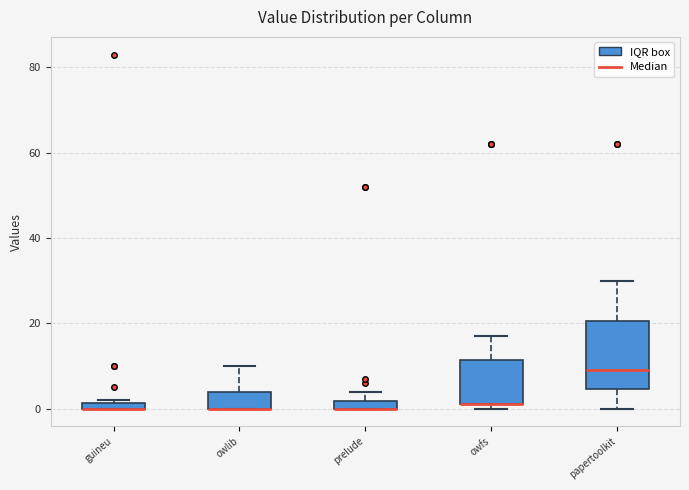

Comparing the boxes themselves (not the whiskers), which one is the tallest?

papertoolkit